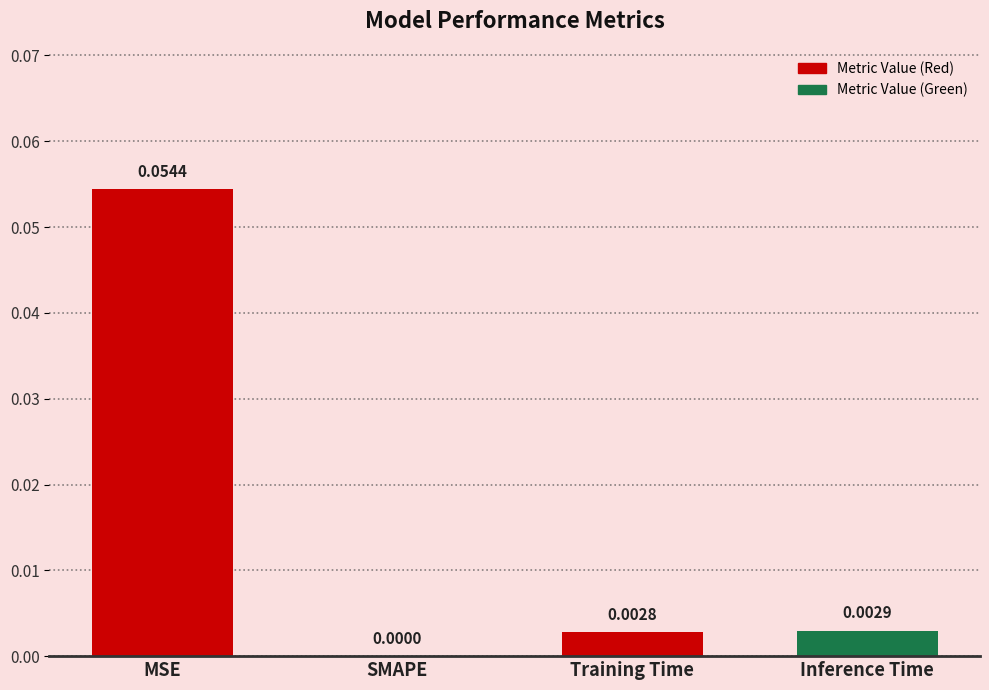

At which label is the value closest to 0?

SMAPE